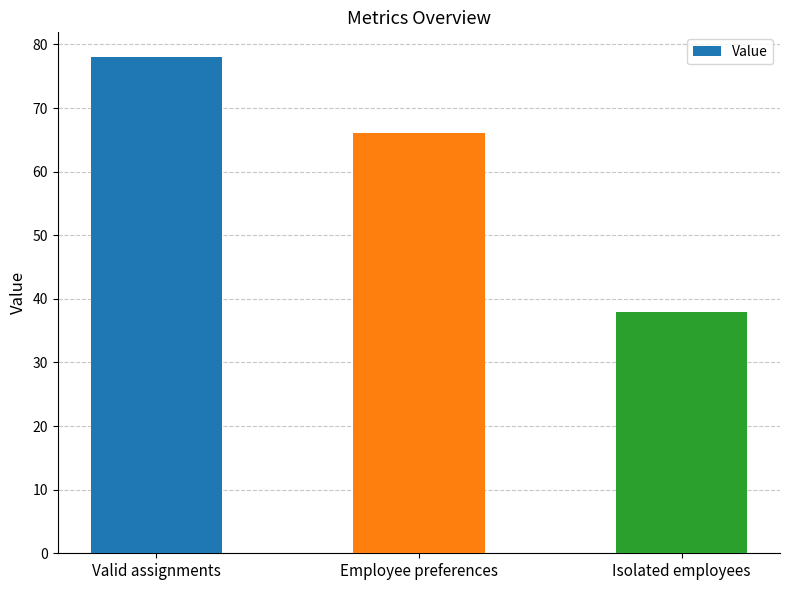

Reading left to right, extract all data points from this chart.

Valid assignments=78	Employee preferences=66	Isolated employees=38